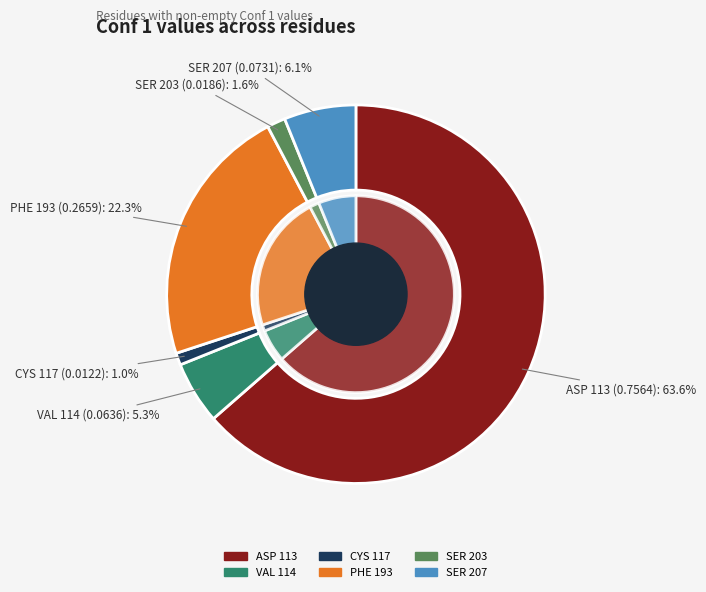

How many segments does this pie chart have?

6